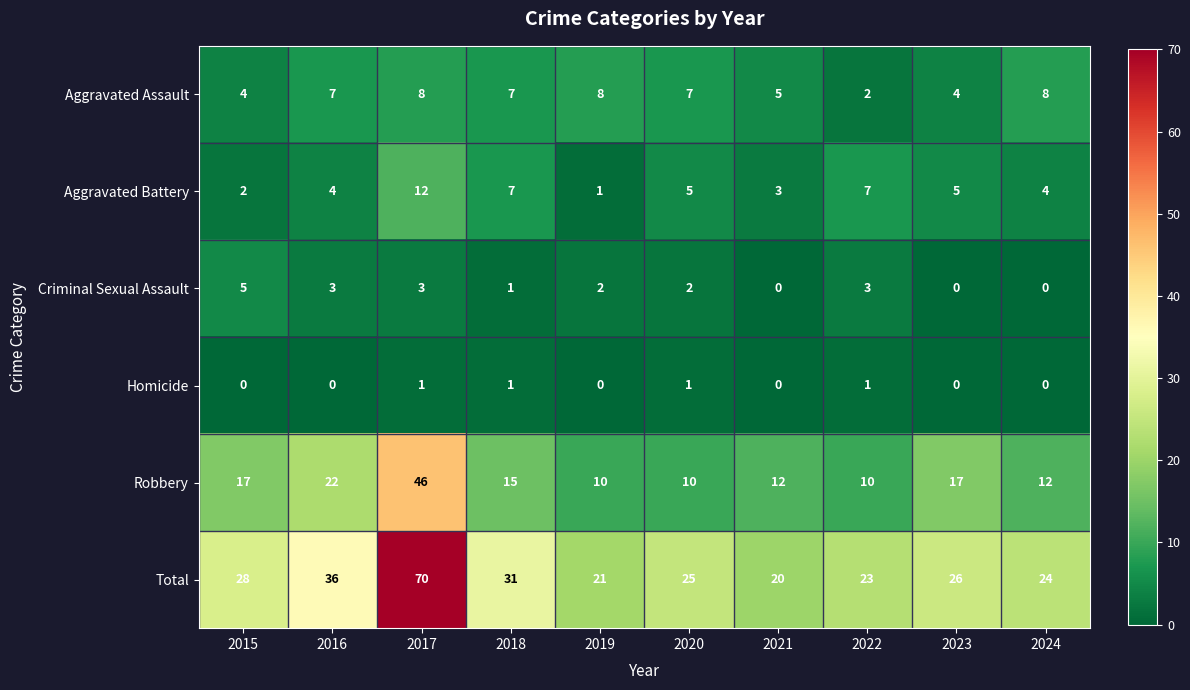

How many Homicide values are between 0 and 1?

10